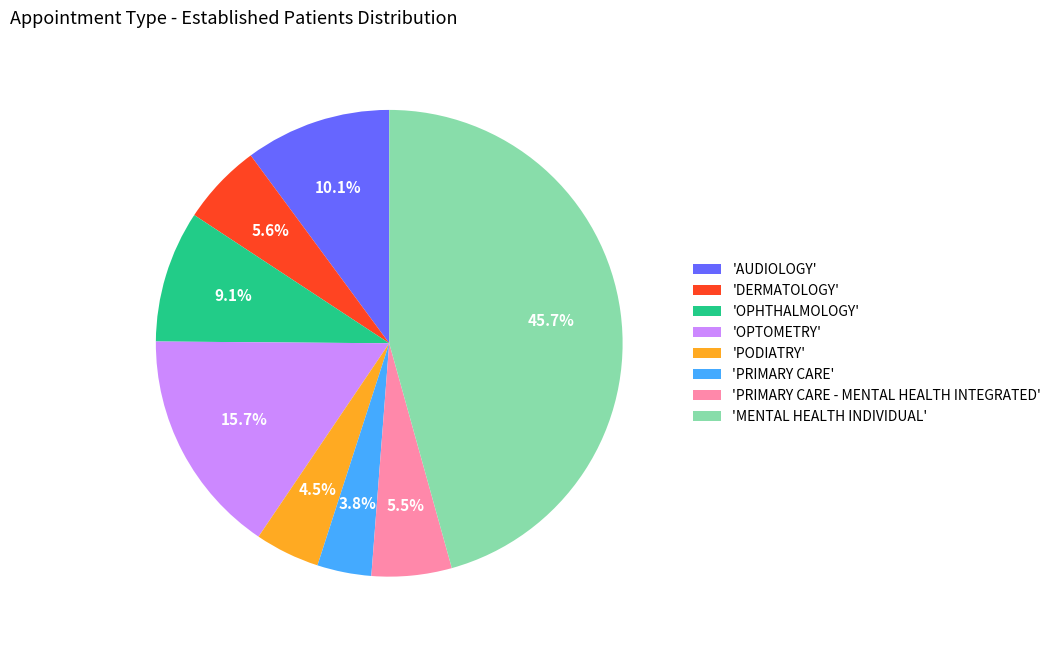

How many slices are in this pie chart?

8